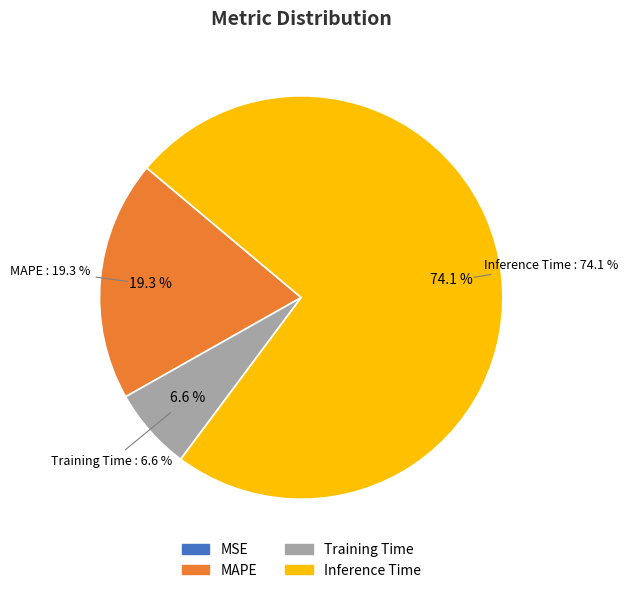

Is there any slice that represents more than half of the pie?

Yes